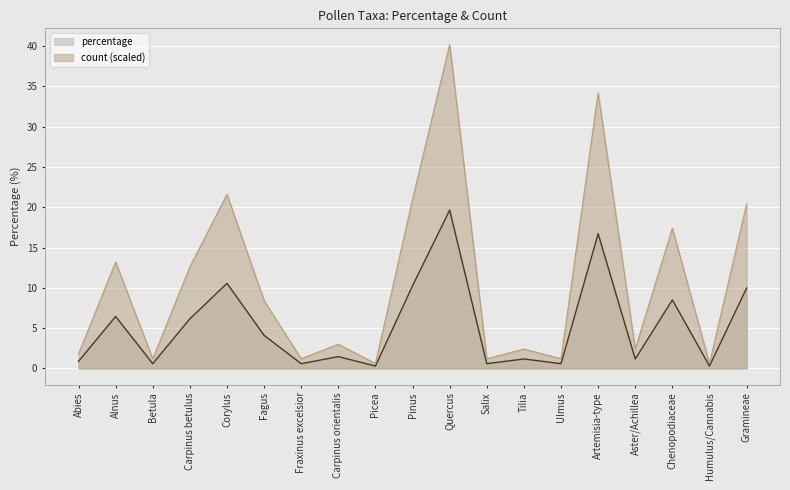

True or false: count and percentage intersect in this chart.

False